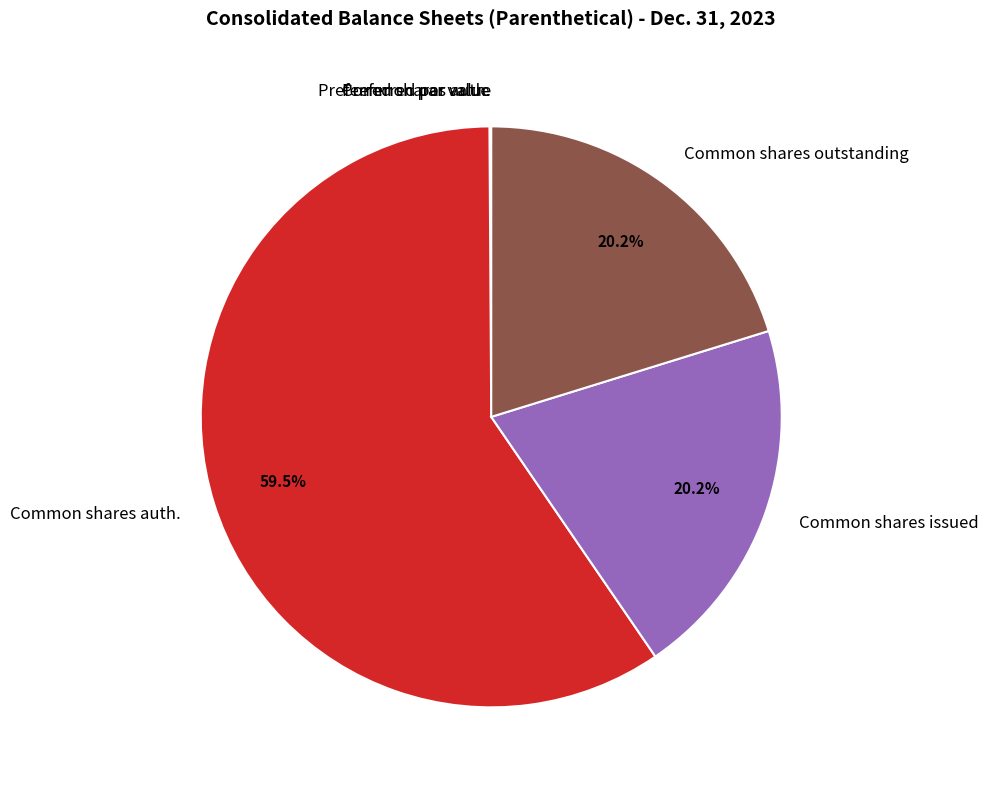

What is the ratio of the value at Common shares issued to the value at Common shares outstanding?

1.0